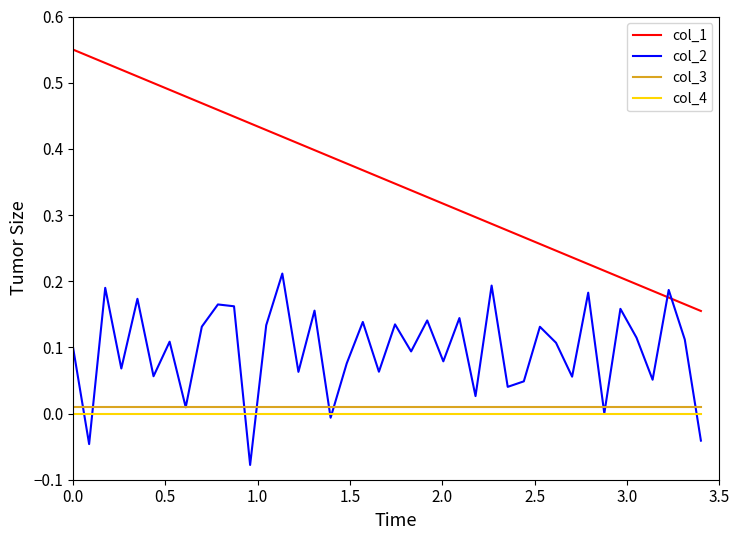

True or false: col_3 and col_4 cross at least once.

False